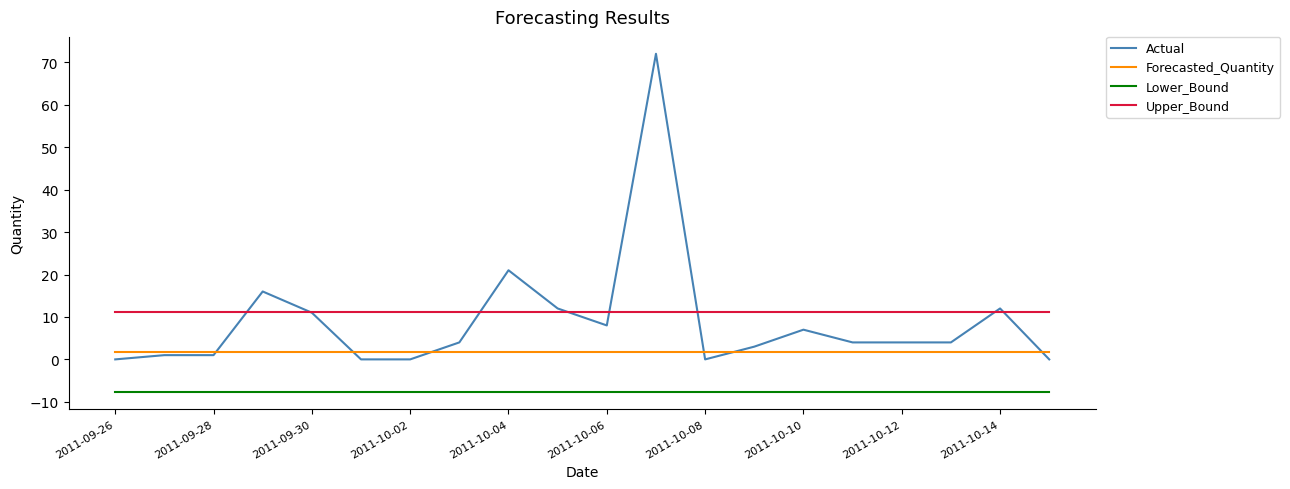

What is the maximum value for Actual?

72.0